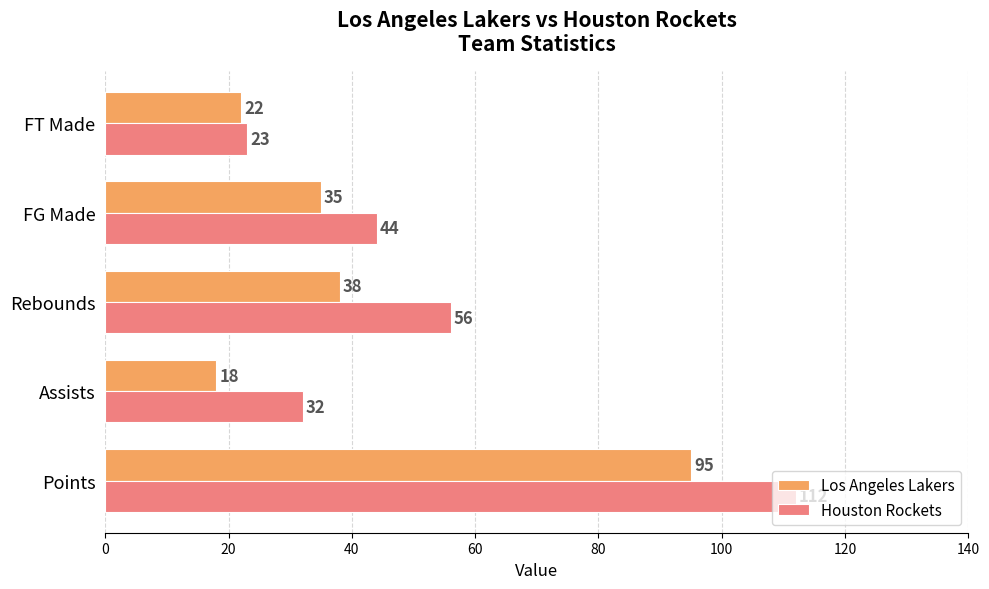

What is the average value of the Houston Rockets series?

53